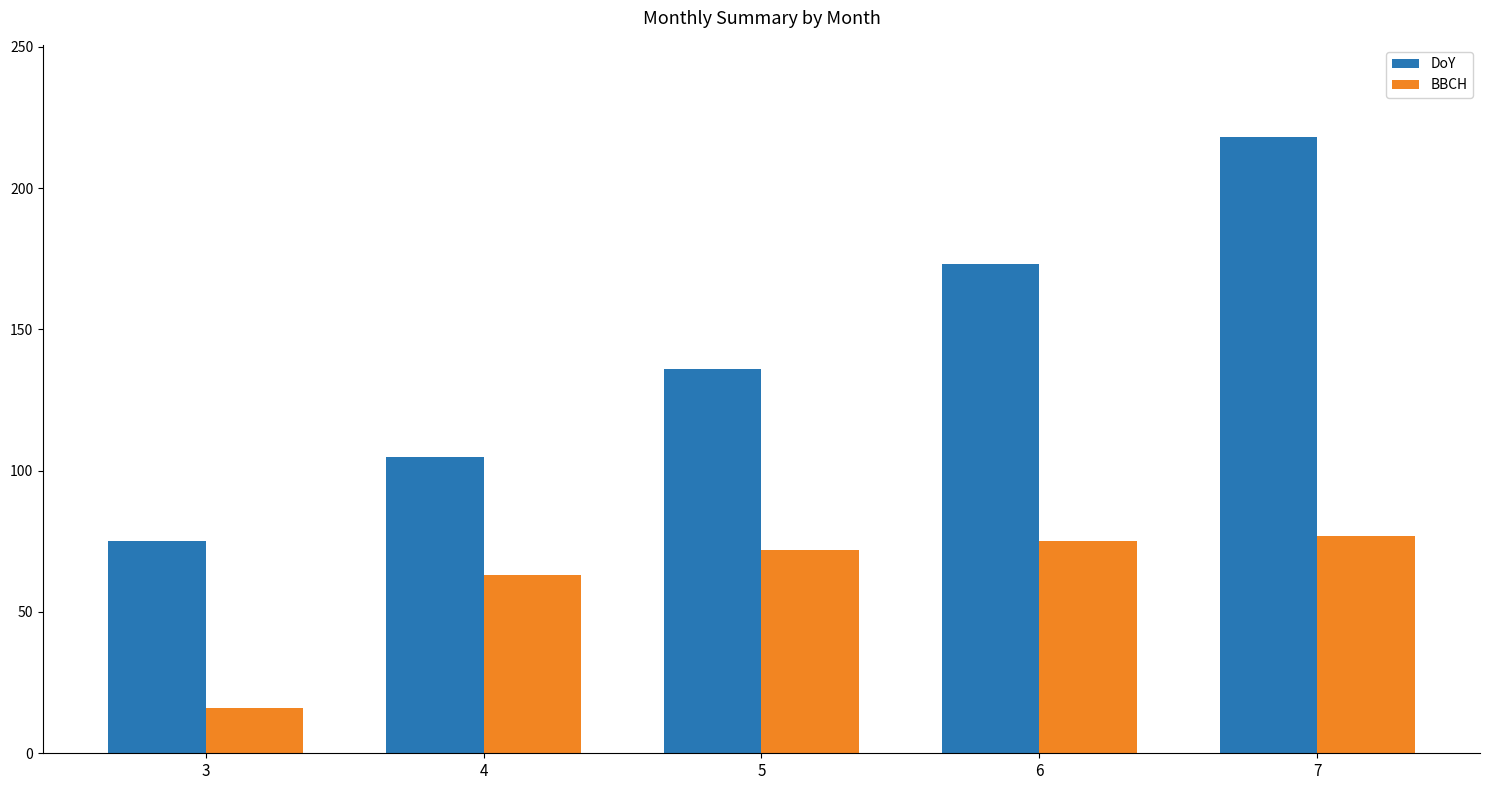

Where is DoY nearest to the value 146?

5